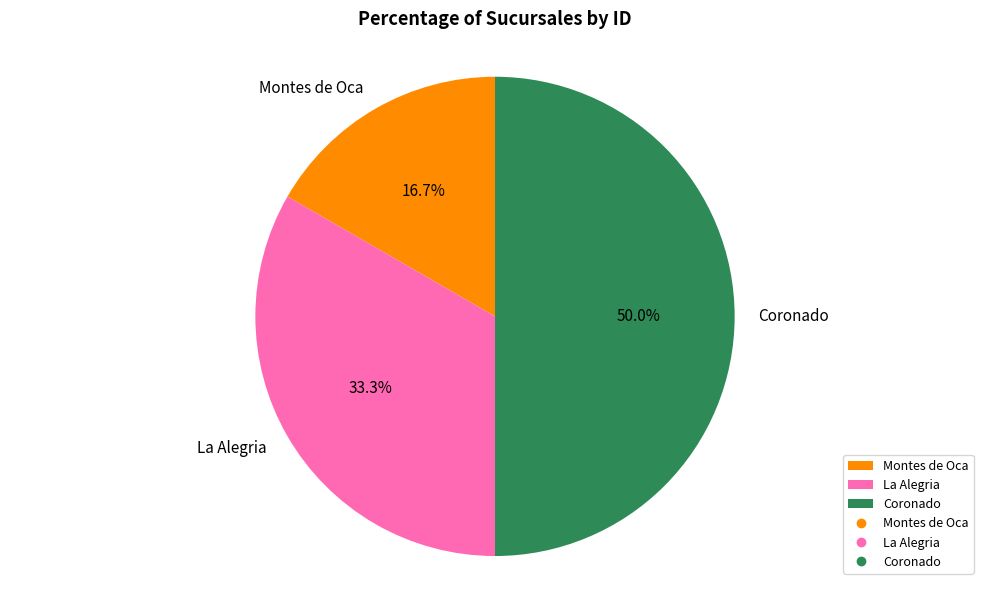

What percentage is the Montes de Oca slice, to the nearest percent?

17%